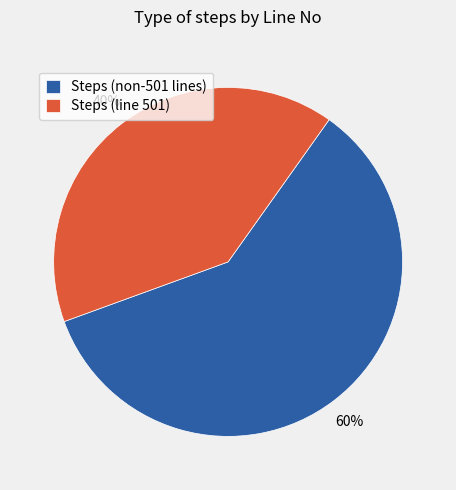

Is there any slice that represents more than half of the pie?

Yes